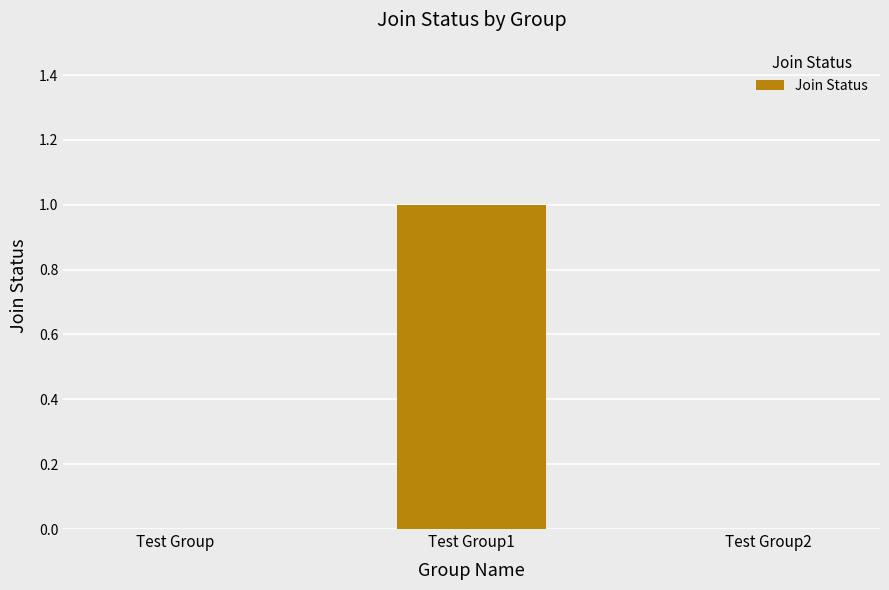

Is it true that the value at Test Group1 is 1?

True